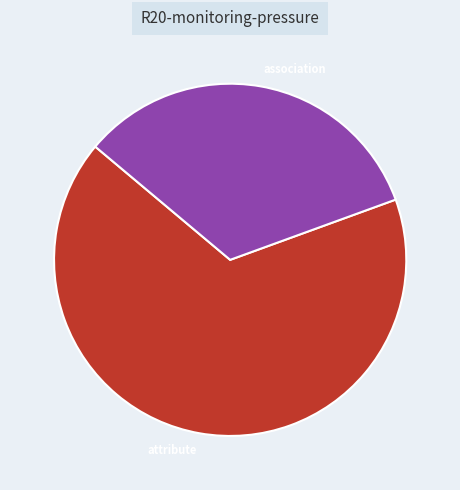

What is the smallest slice in the pie chart?

association